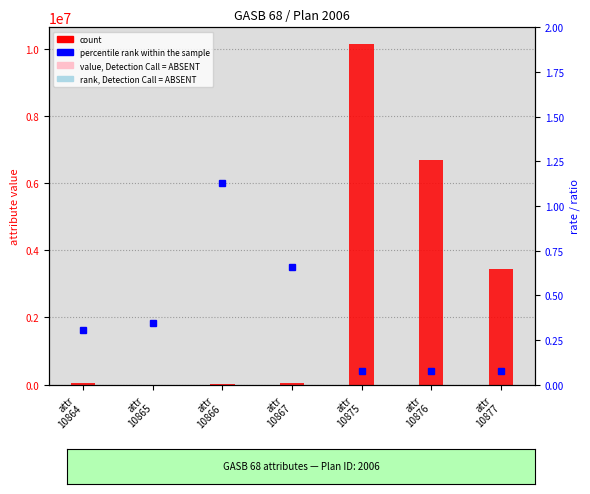

What is the spread (max minus min) of values at attr
10866?

2254.9